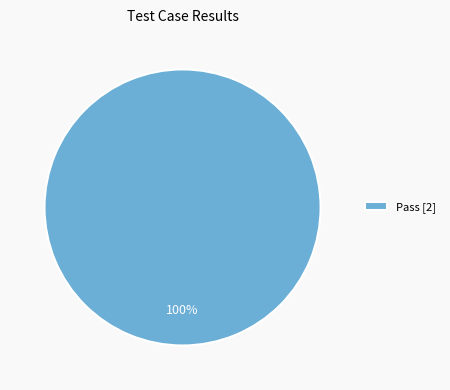

Is it true that Pass [2] is 100% of the pie?

True